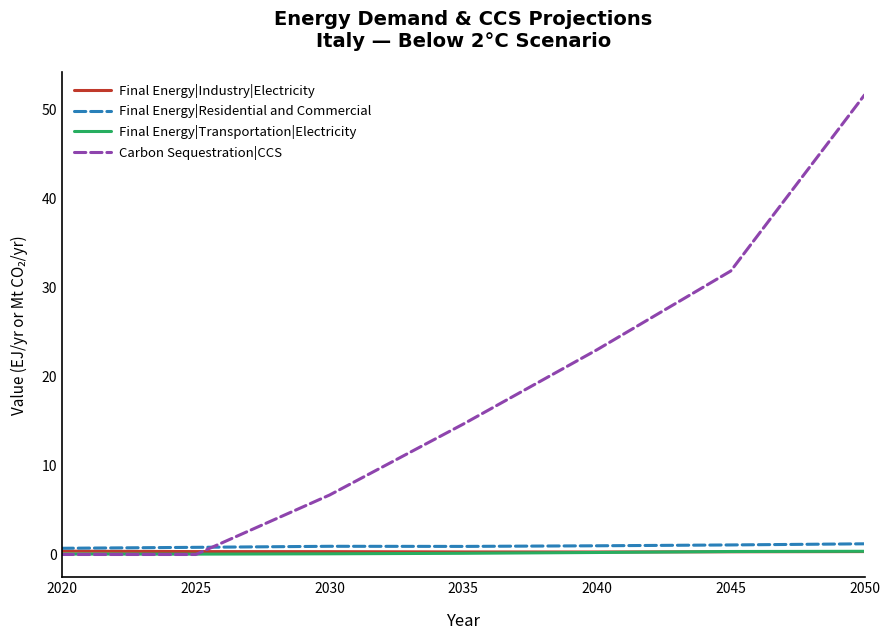

Between 2025 and 2050, which series saw the biggest shift?

Carbon Sequestration|CCS